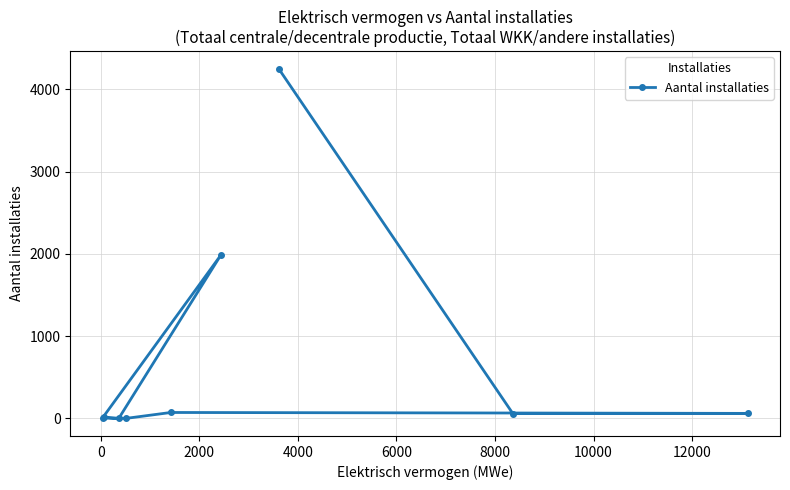

What is the sum of all values?

6453